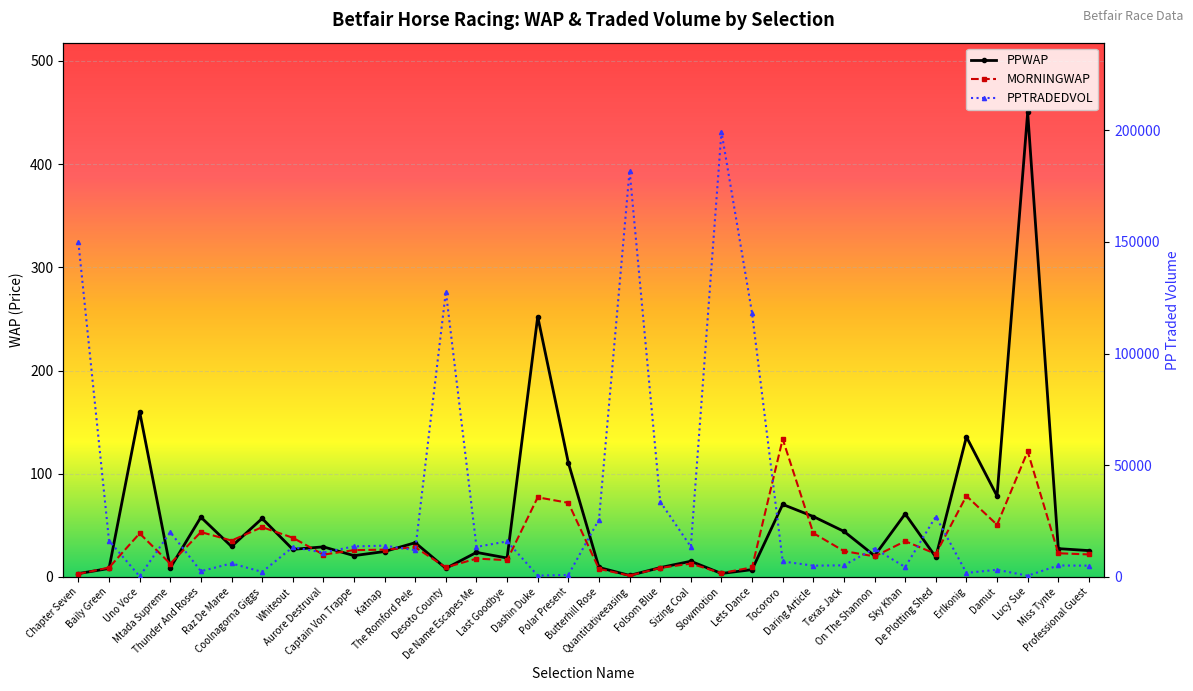

What is the greatest value displayed?

199364.1